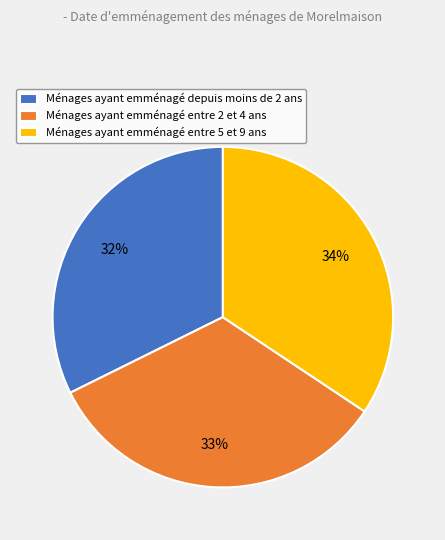

What percentage is the Ménages ayant emménagé entre 2 et 4 ans slice, to the nearest percent?

33%